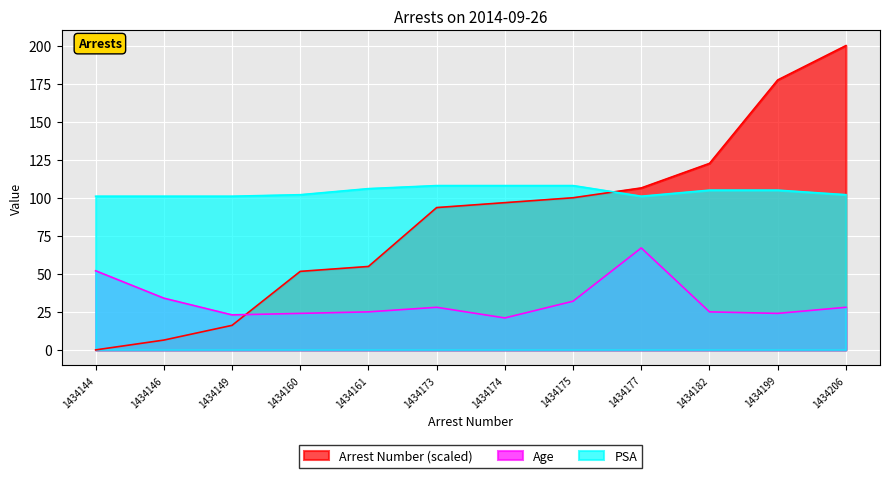

How many data points does each series have?

12